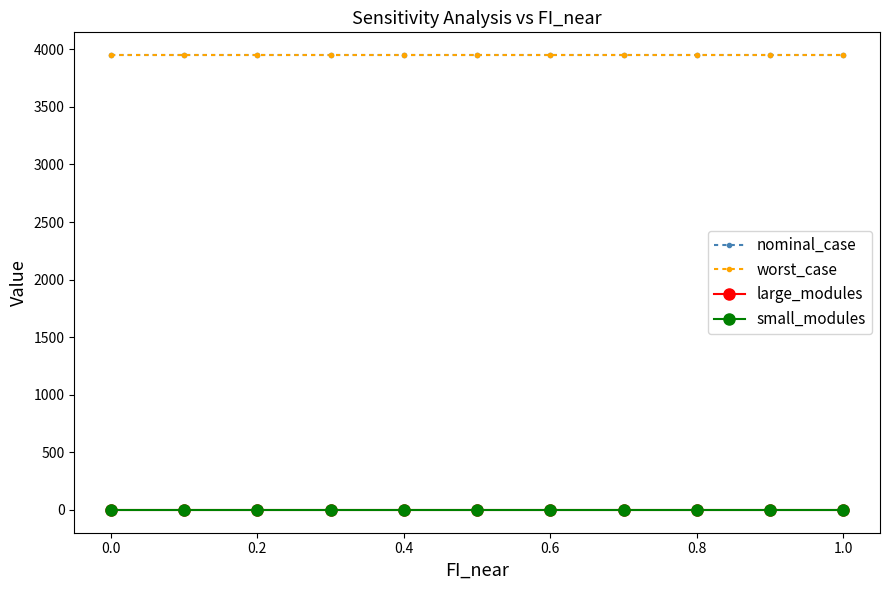

True or false: worst_case and small_modules cross at least once.

False